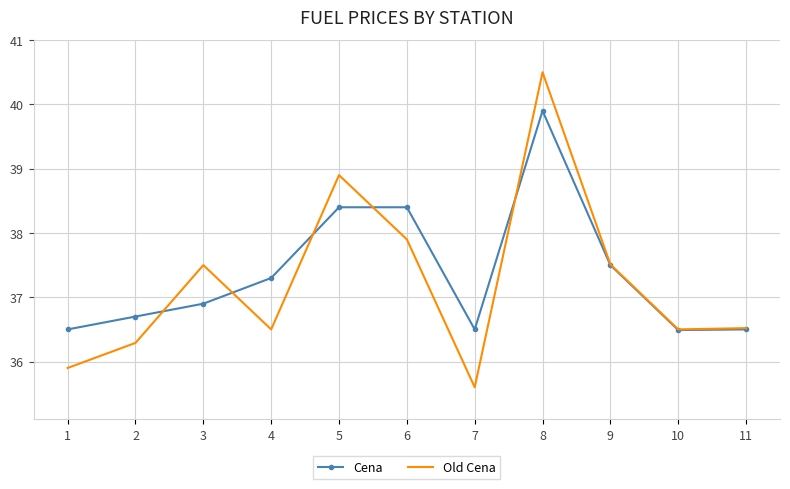

At which category is the sum across all series the highest?

8